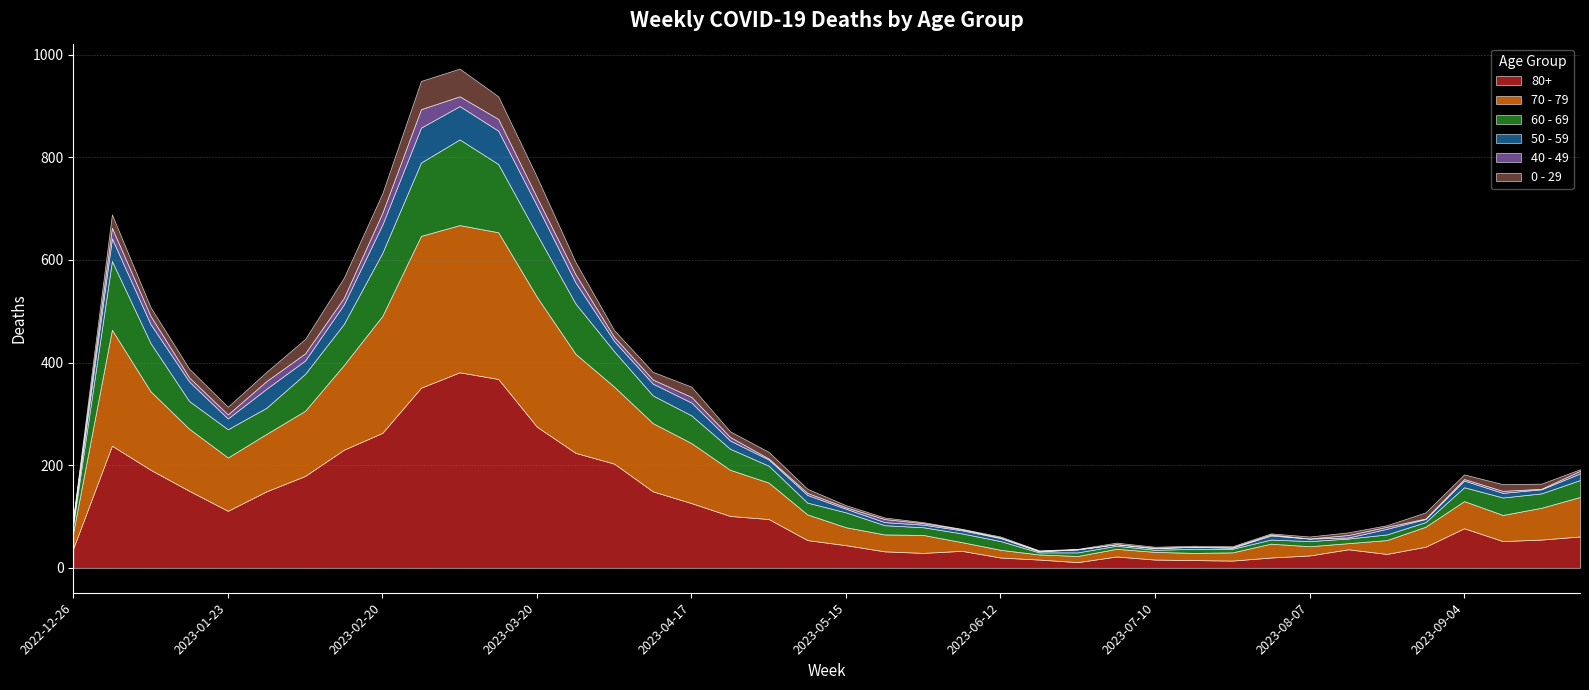

At which category does the chart reach its peak across all series?

2023-03-06